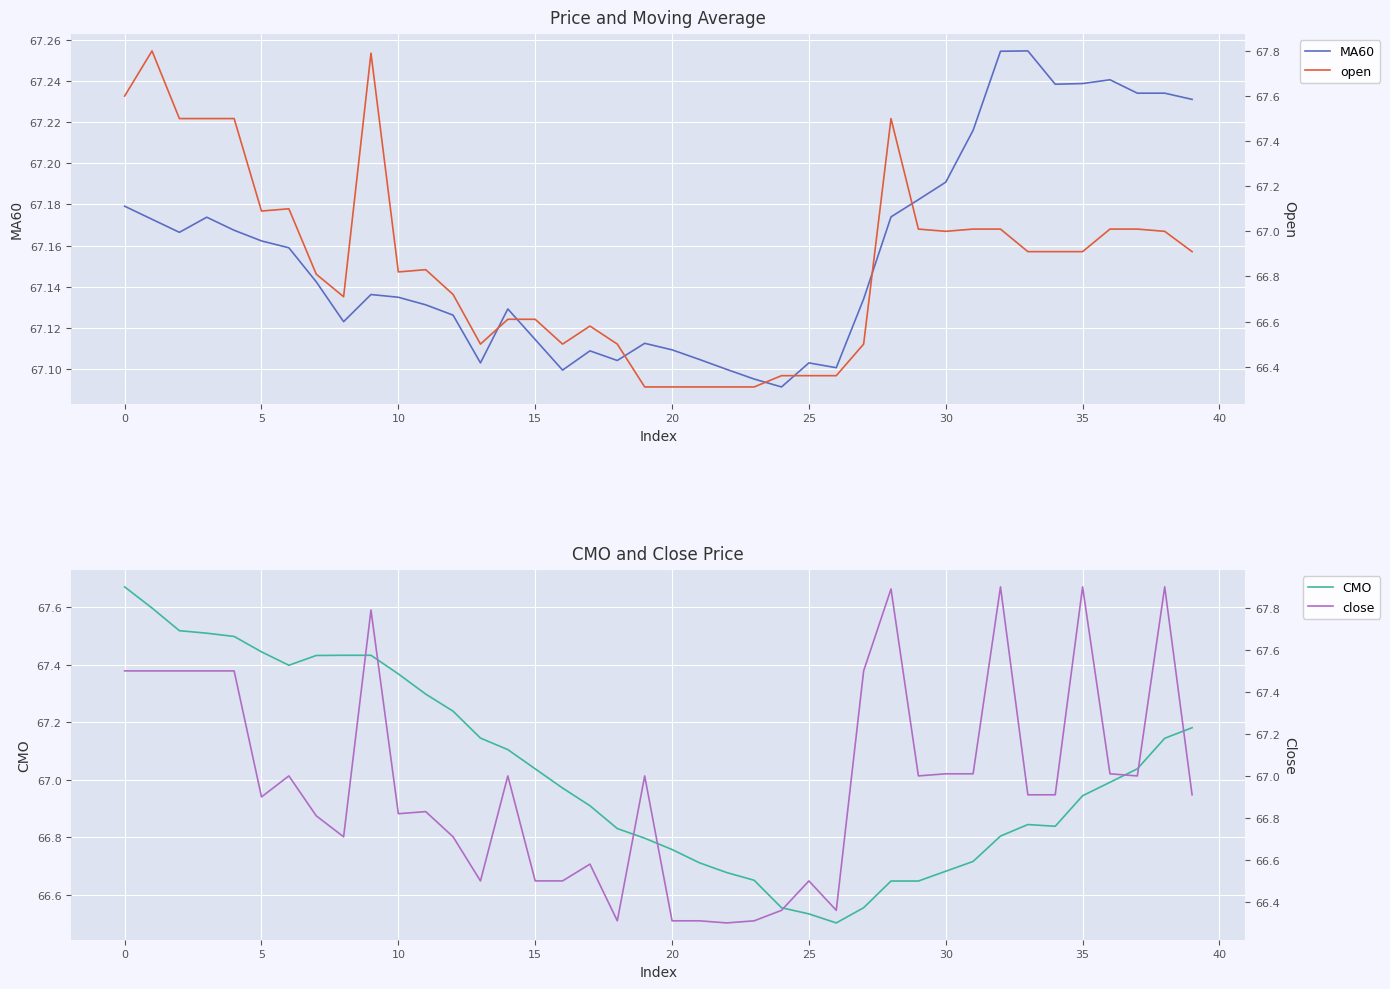

Rank the series at 24 from highest to lowest value.

MA60, CMO, open, close